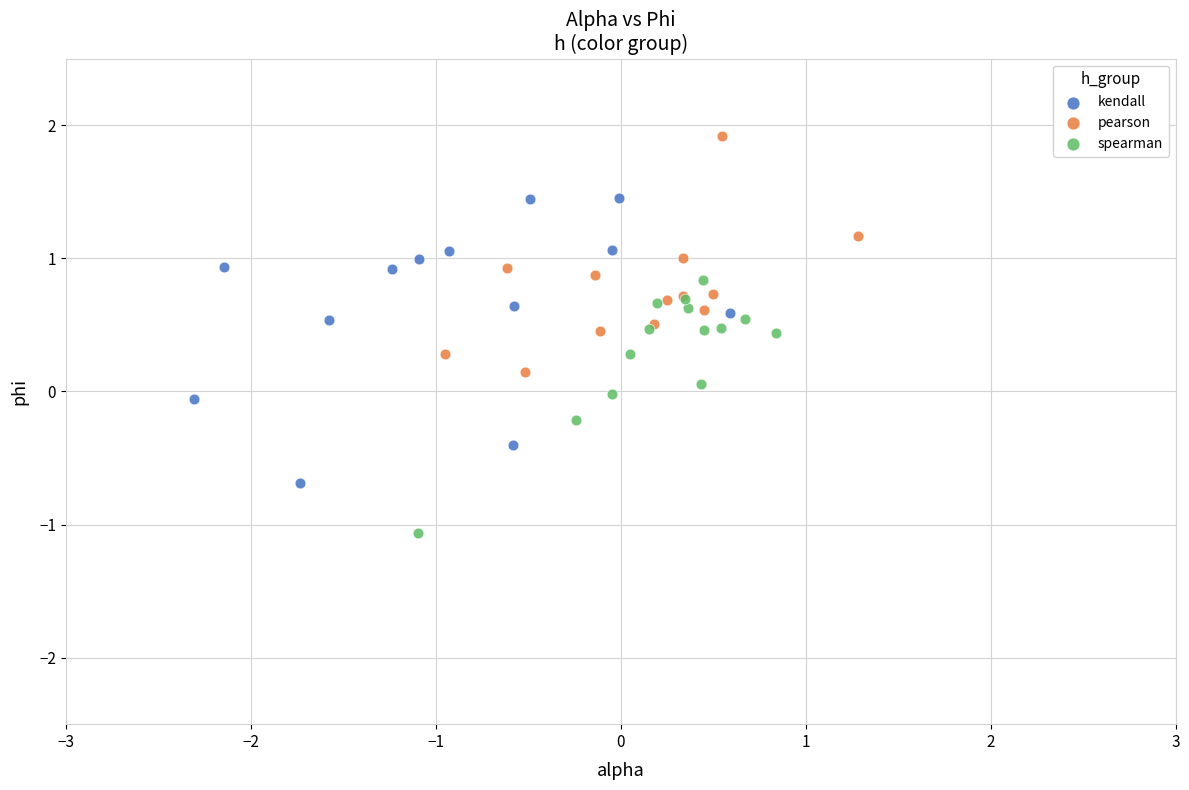

Which series contains the highest Y value?

pearson